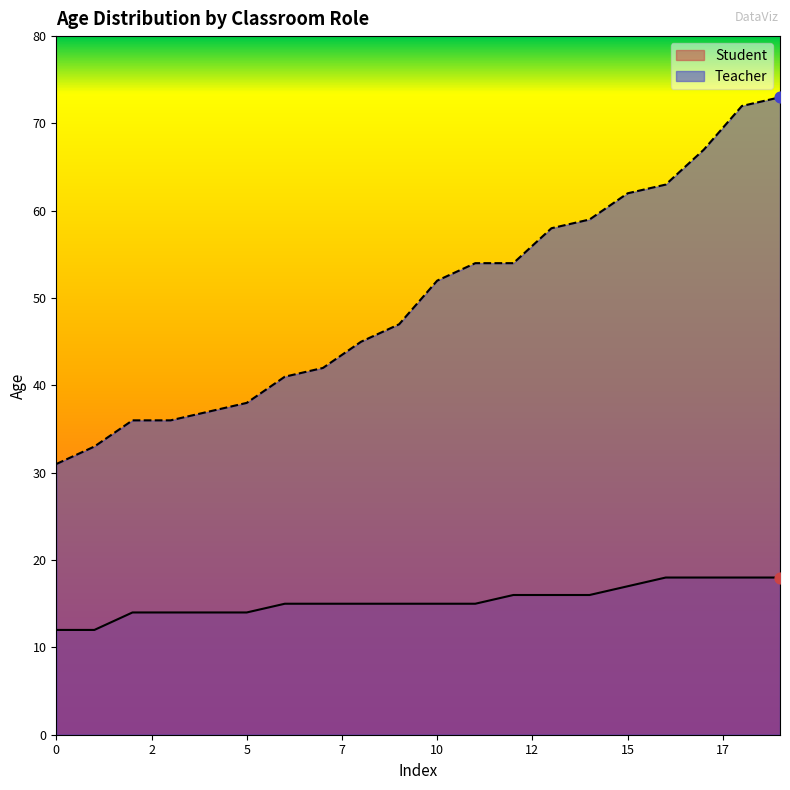

Which series contains the highest Y value?

Teacher